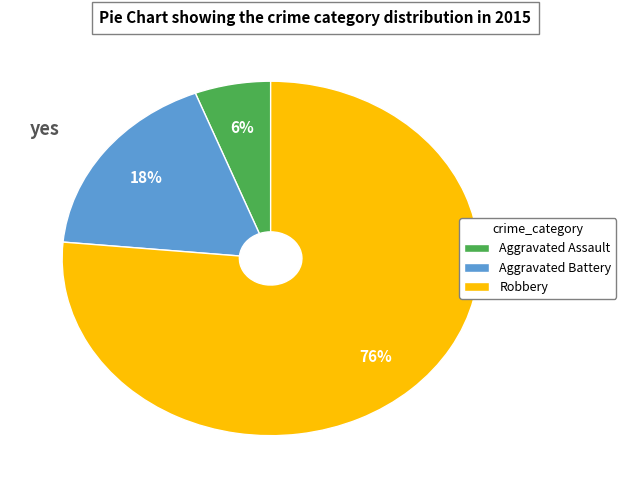

Do Aggravated Battery and Robbery together represent more than half of the pie?

Yes